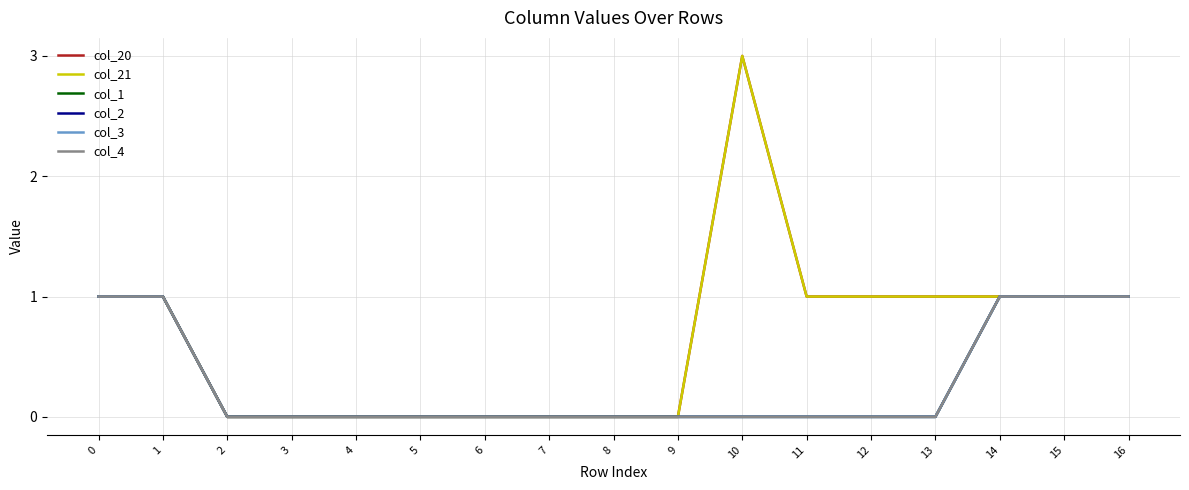

What value does the col_20 series have at 13?

1